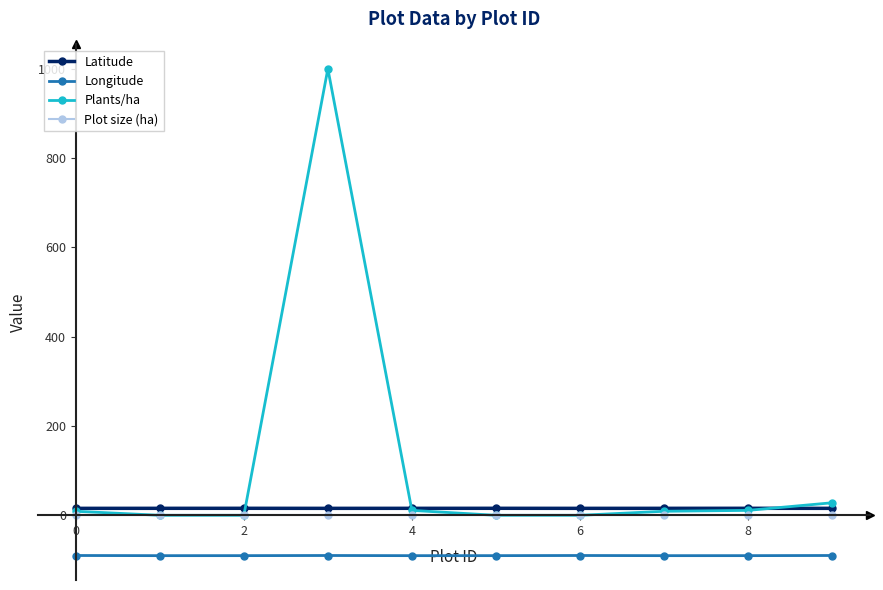

True or false: Plants/ha has more than 0 interior local peaks.

True